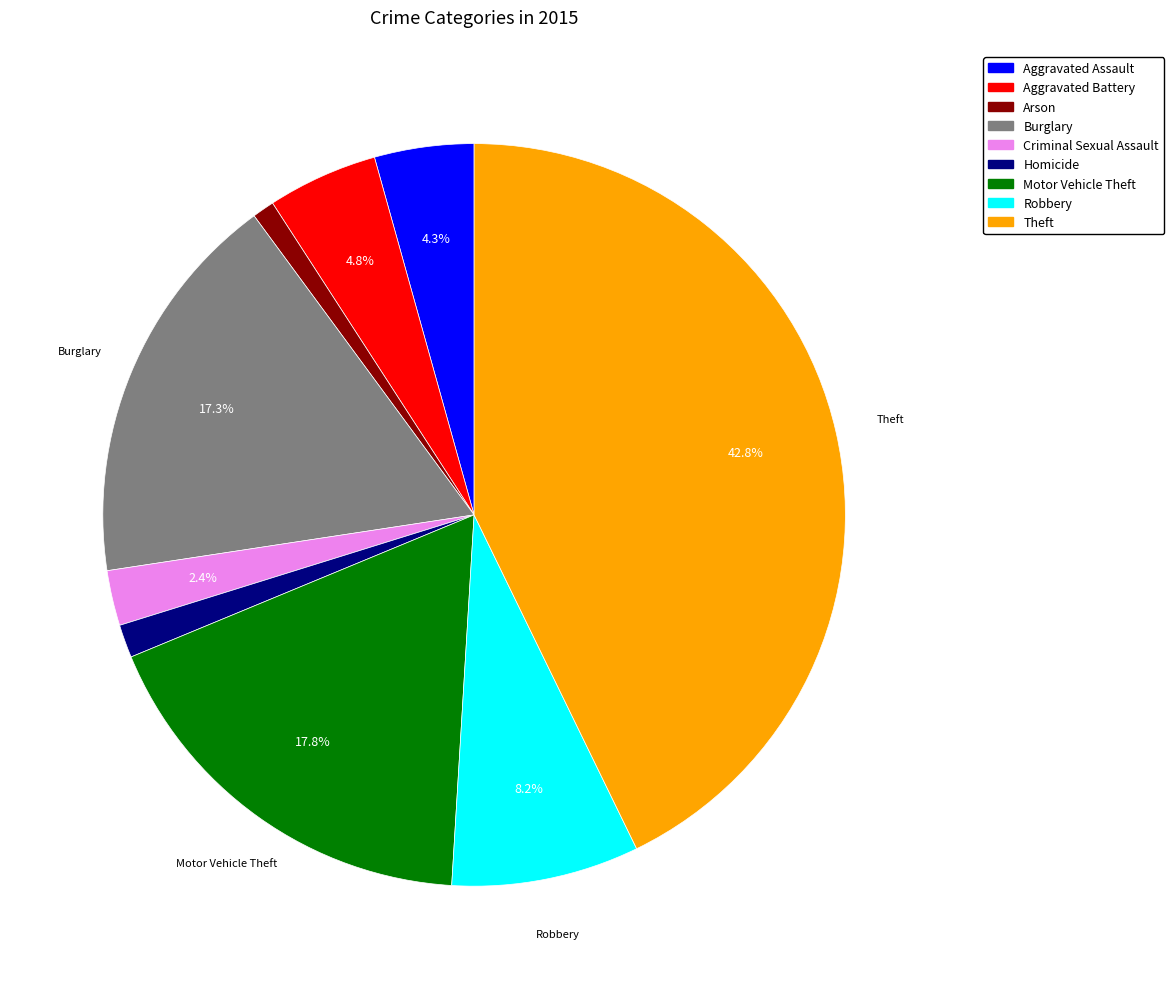

Approximately how many times larger is the value at Criminal Sexual Assault compared to Robbery?

0.3